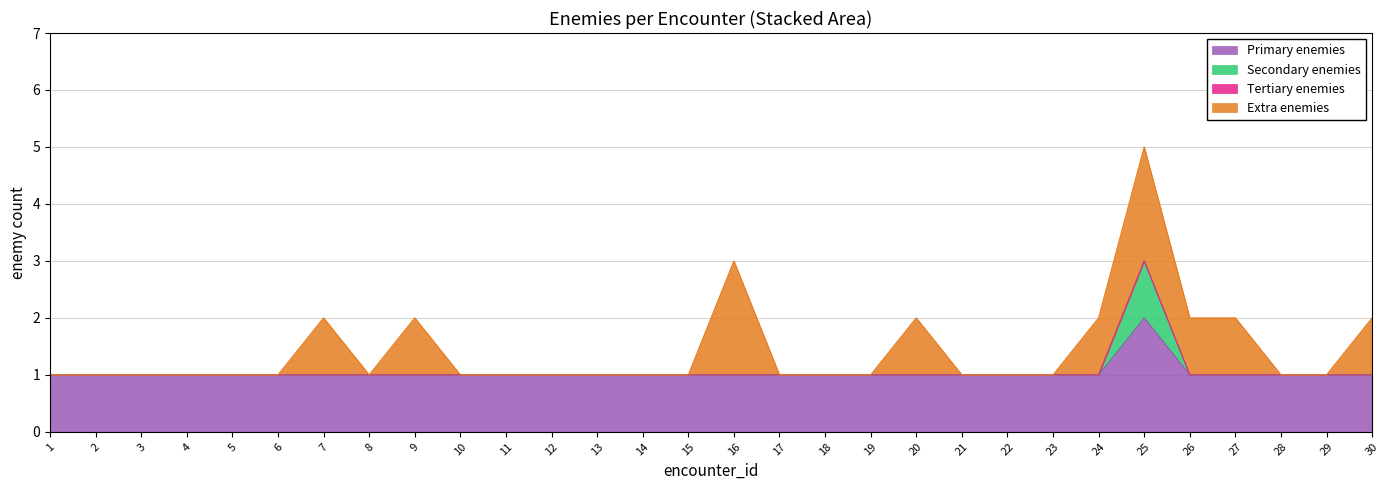

List the labels in order of value, largest first.

25, 17, 7, 9, 21, 26, 27, 30, 1, 2, 3, 4, 5, 6, 8, 10, 11, 12, 13, 14, 15, 16, 18, 19, 20, 22, 23, 24, 28, 29